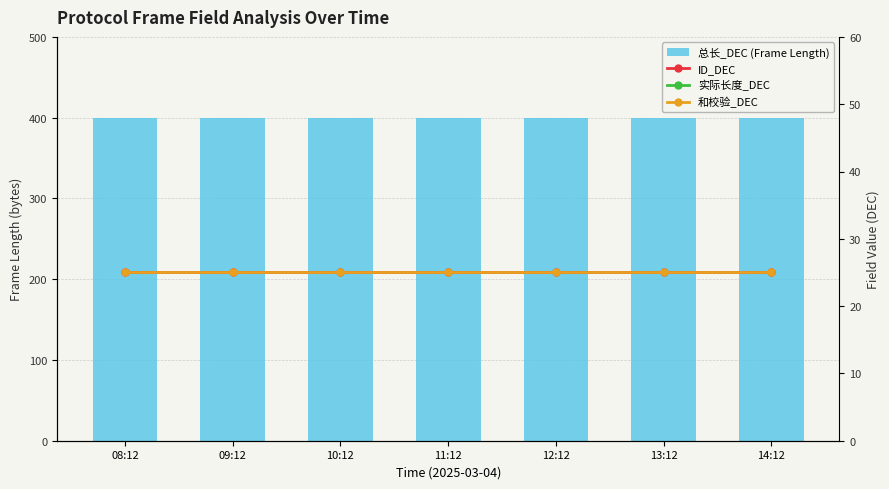

At which category is the sum across all series the highest?

08:12